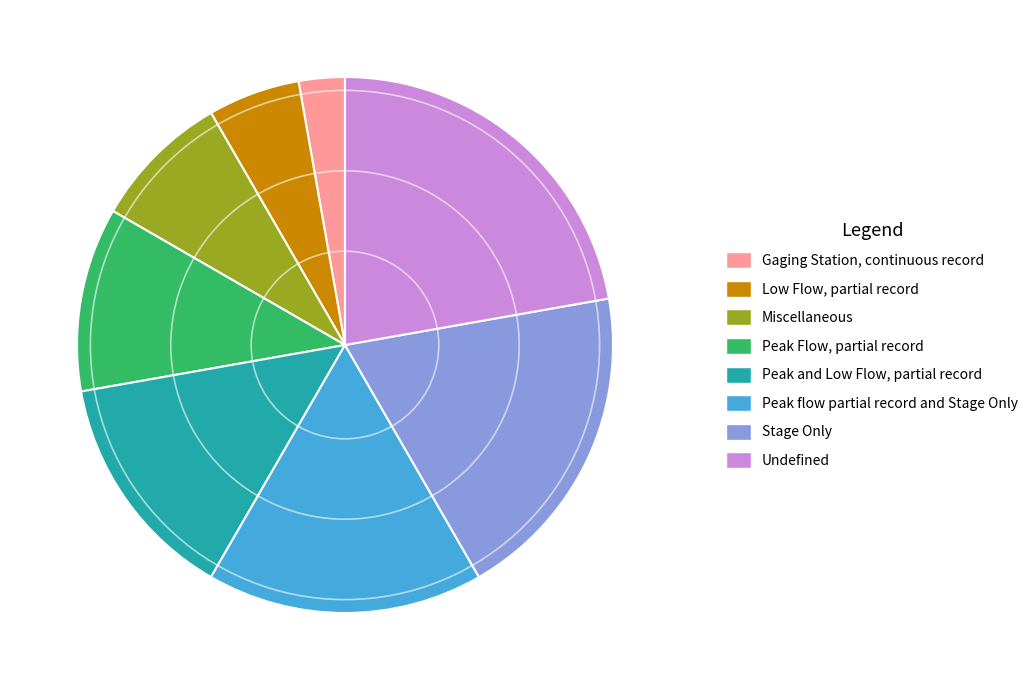

Which slice is the largest?

Undefined